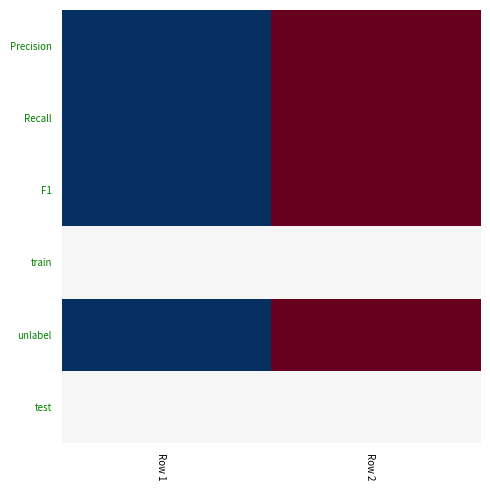

Reading left to right, transcribe all the data shown in this chart.

Precision: Row 1=0.0	Row 2=1.0
Recall: Row 1=0.0	Row 2=1.0
F1: Row 1=0.0	Row 2=1.0
train: Row 1=0.5	Row 2=0.5
unlabel: Row 1=0.0	Row 2=1.0
test: Row 1=0.5	Row 2=0.5